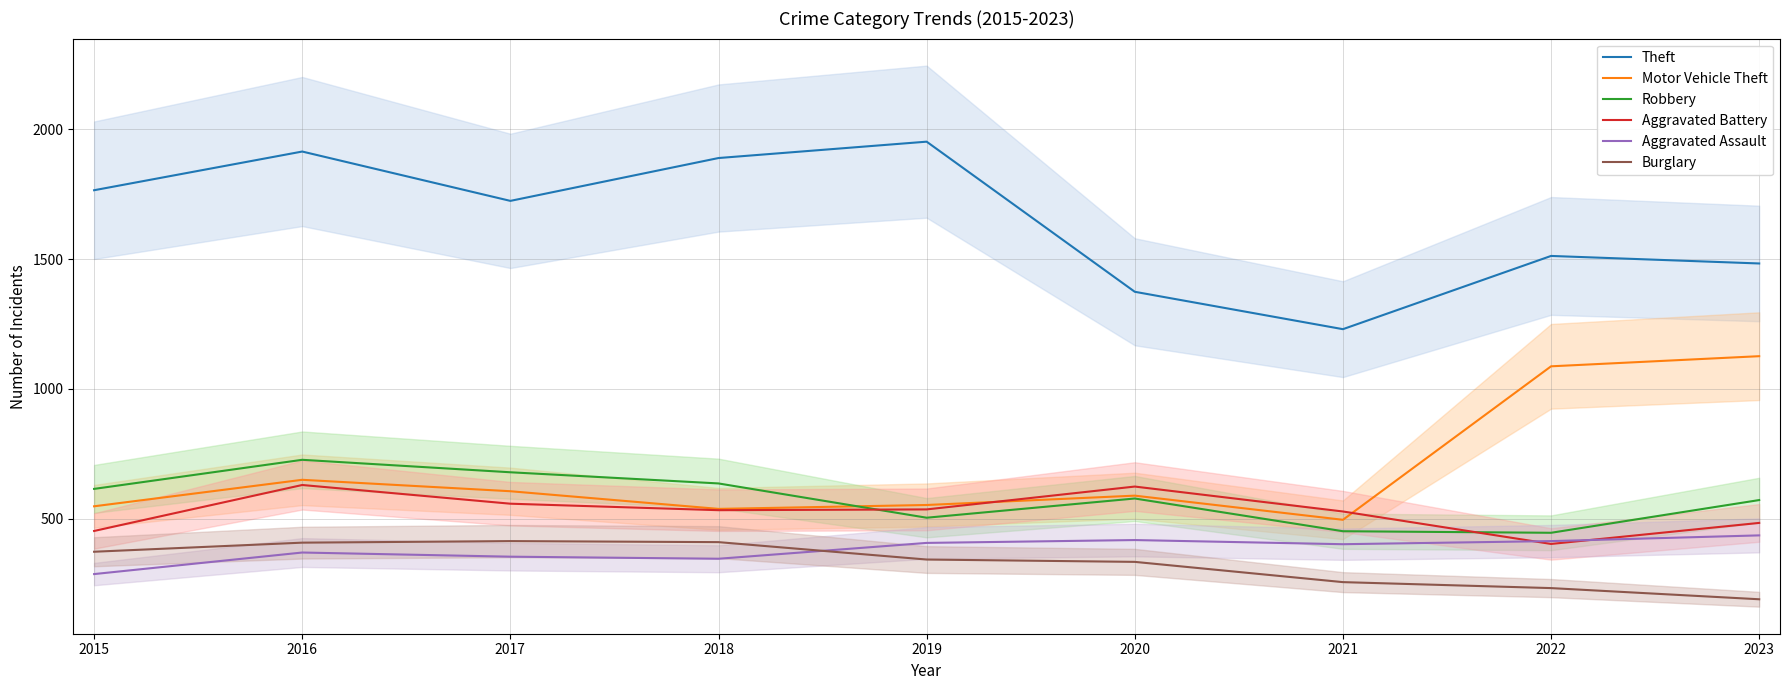

Is it true that Robbery equals 386 at 2017?

False